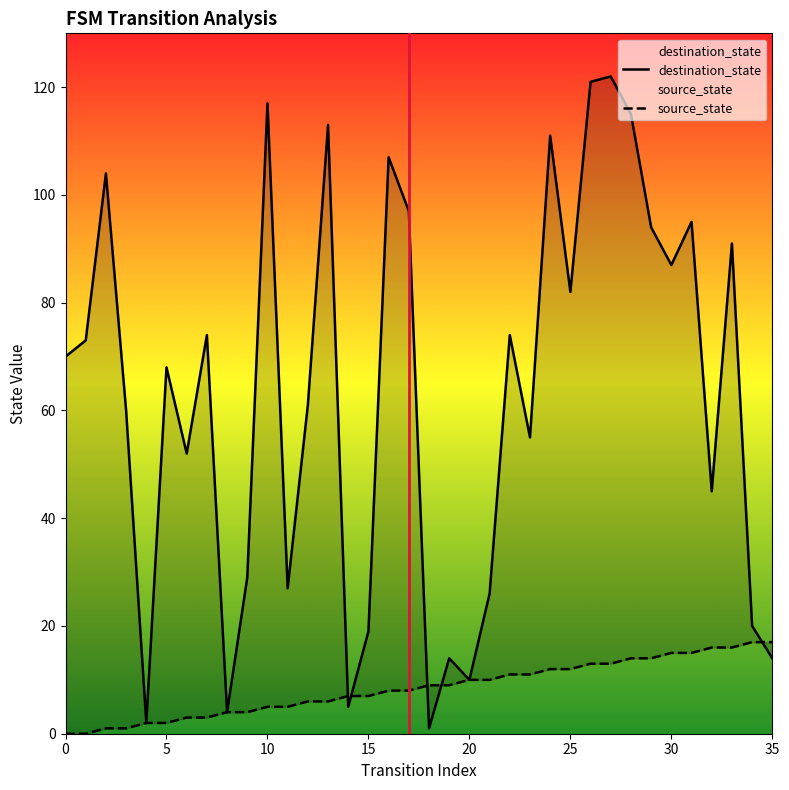

True or false: source_state has more than 1 interior local peaks.

False